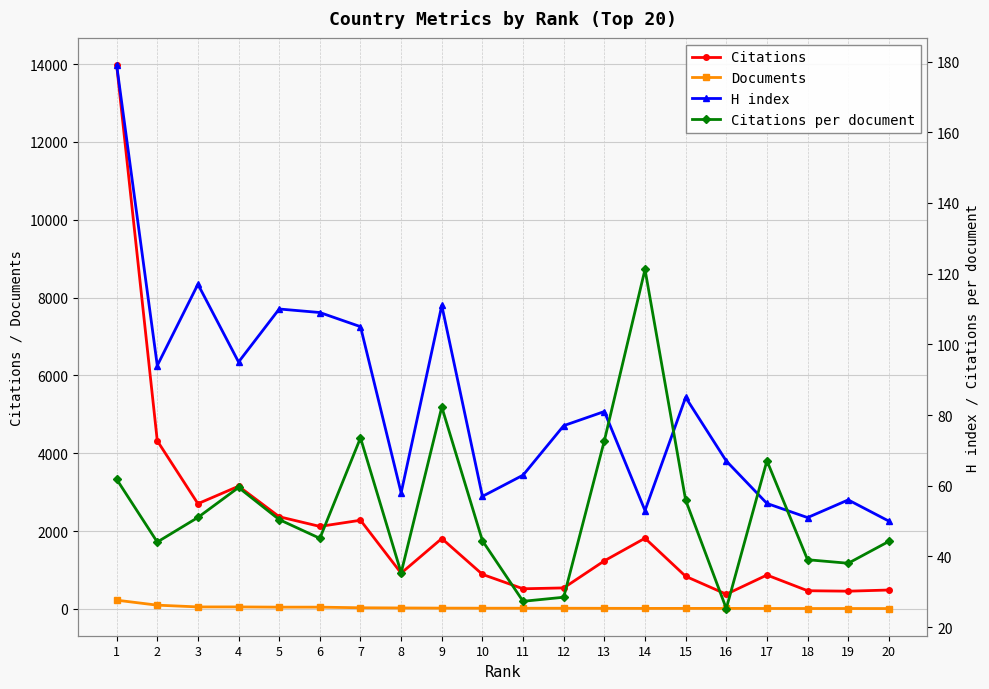

True or false: Citations has more than 1 interior local peaks.

True